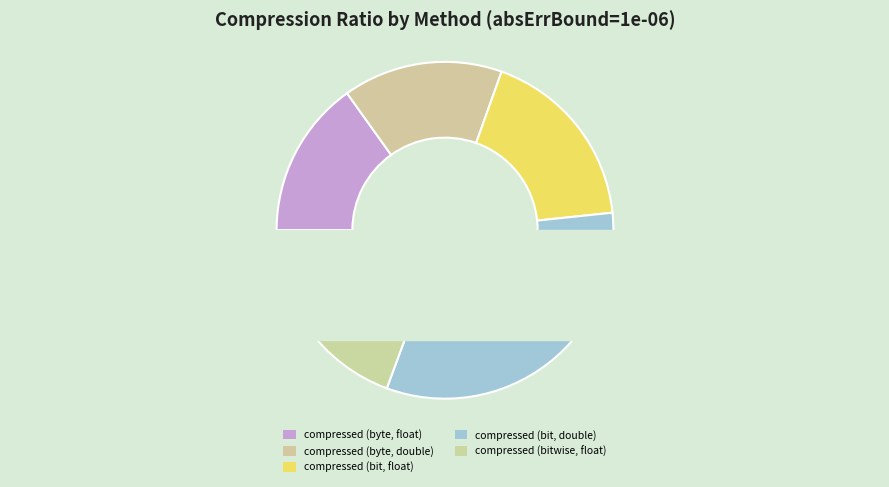

Count the number of slices in the pie.

5